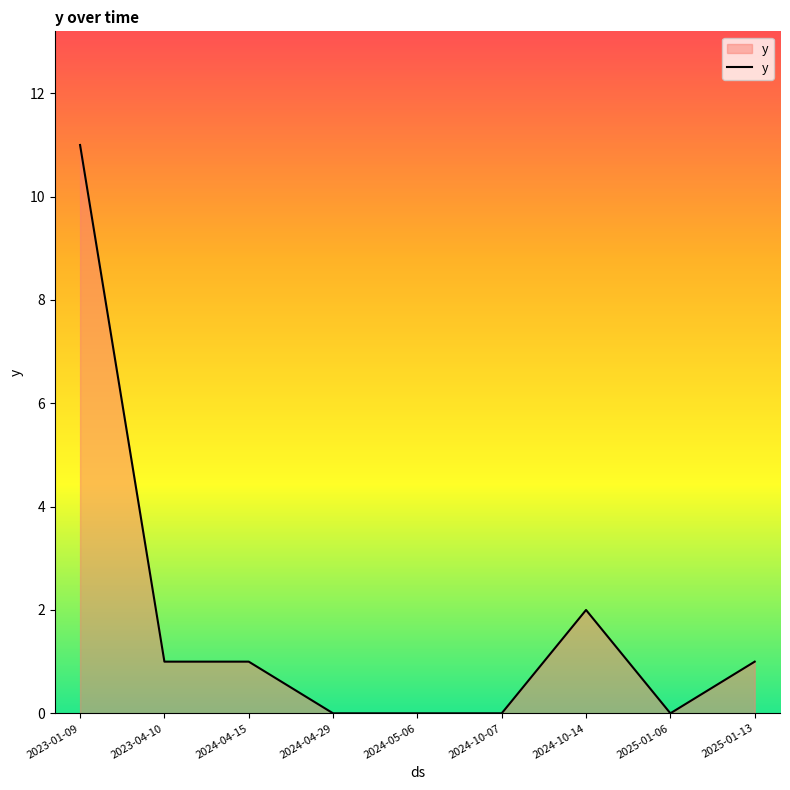

The value at 2024-10-14 is 4. True or false?

False